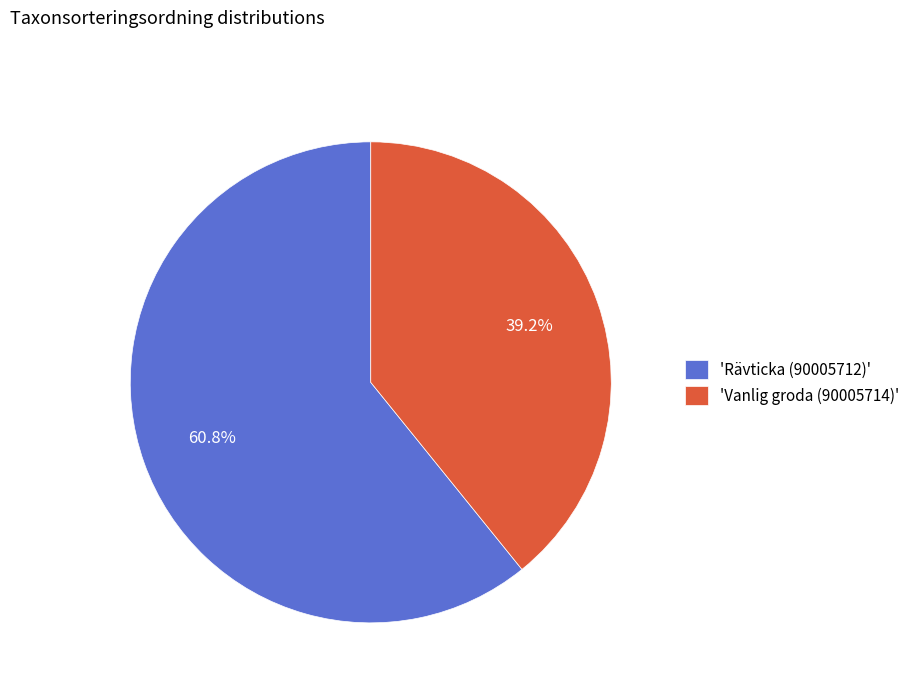

How many slices are in this pie chart?

2